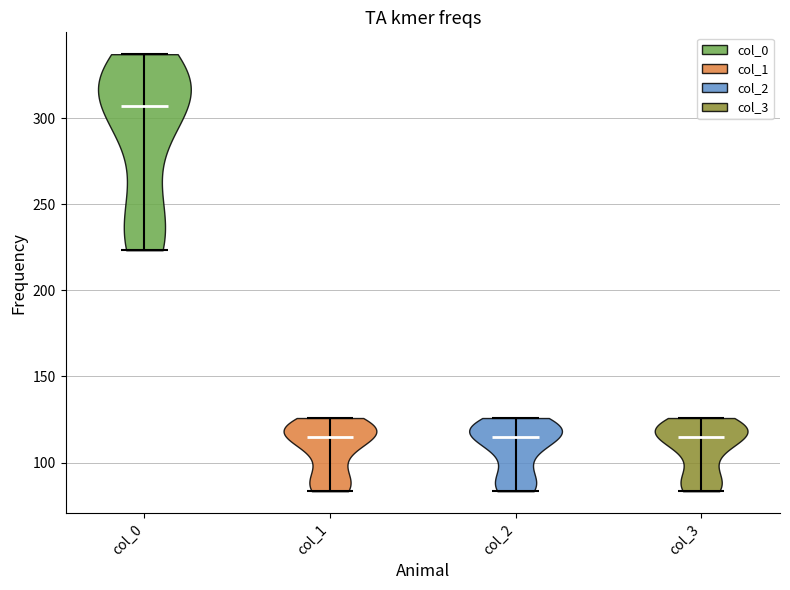

Which violin has the highest median line?

col_0